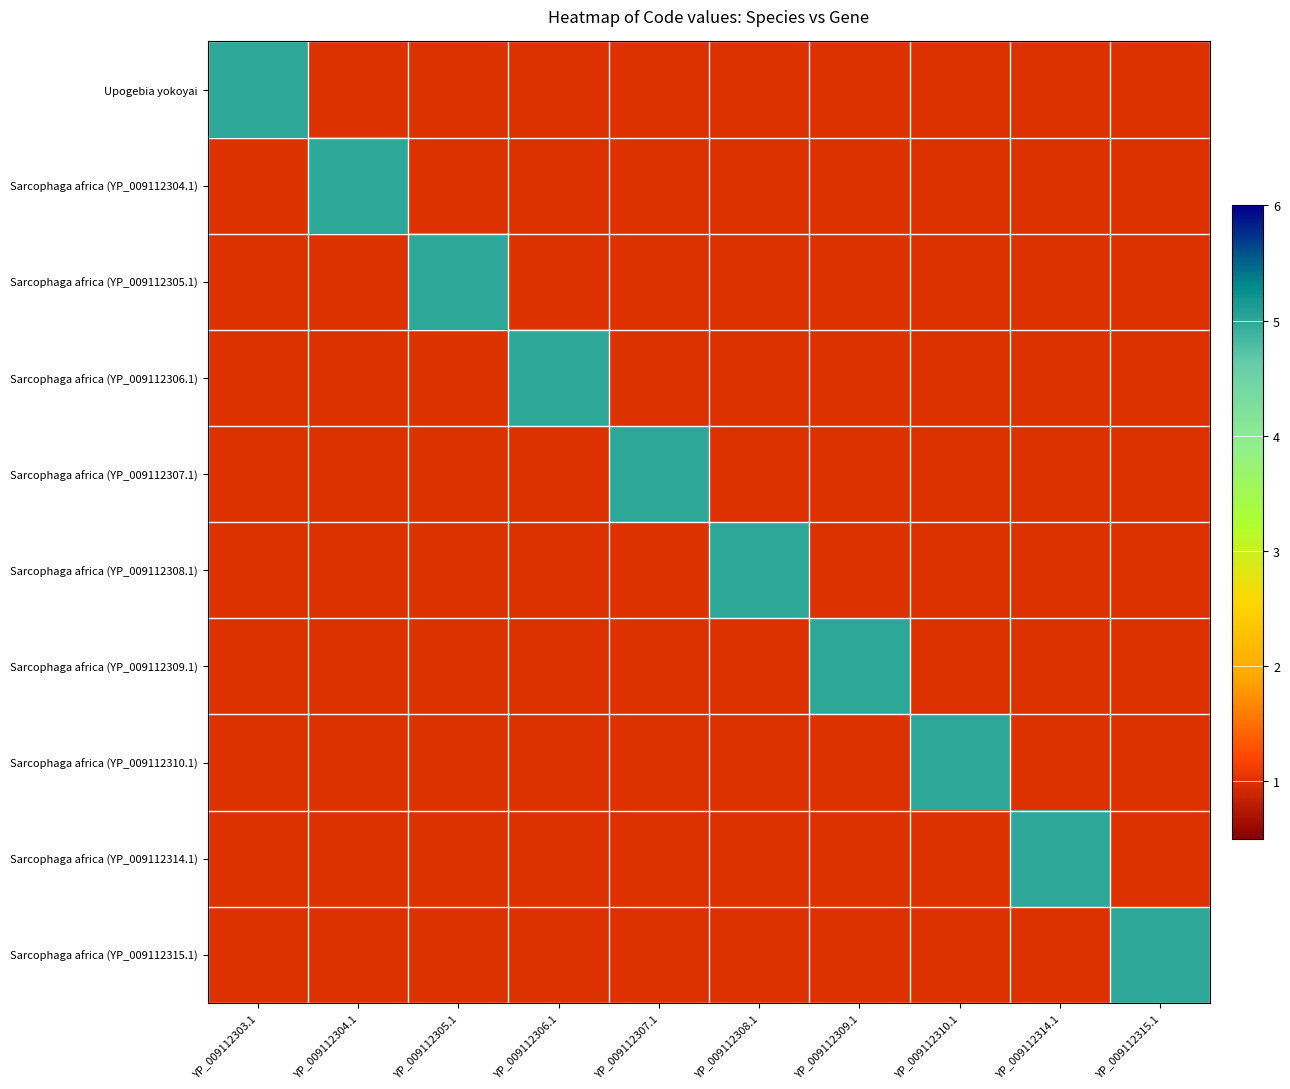

Which label corresponds to the largest value in the chart?

YP_009112303.1